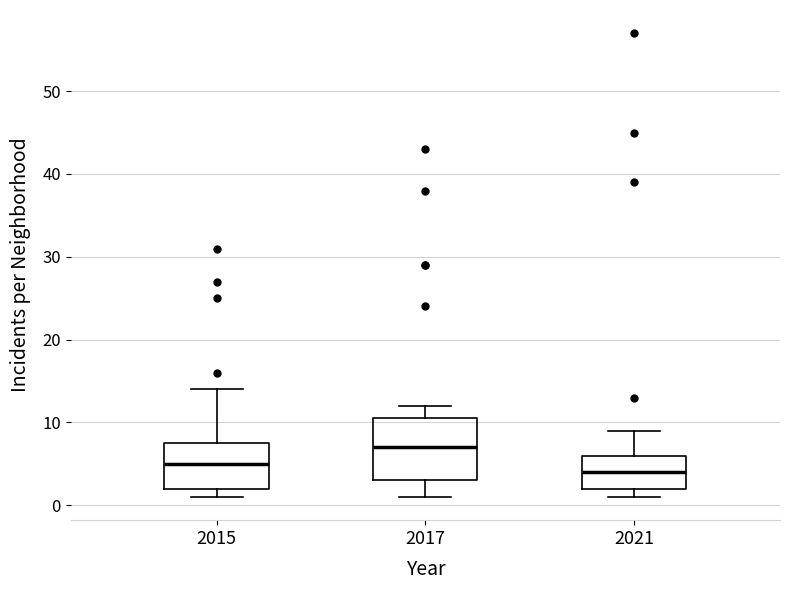

Which box has the lowest median line?

2021